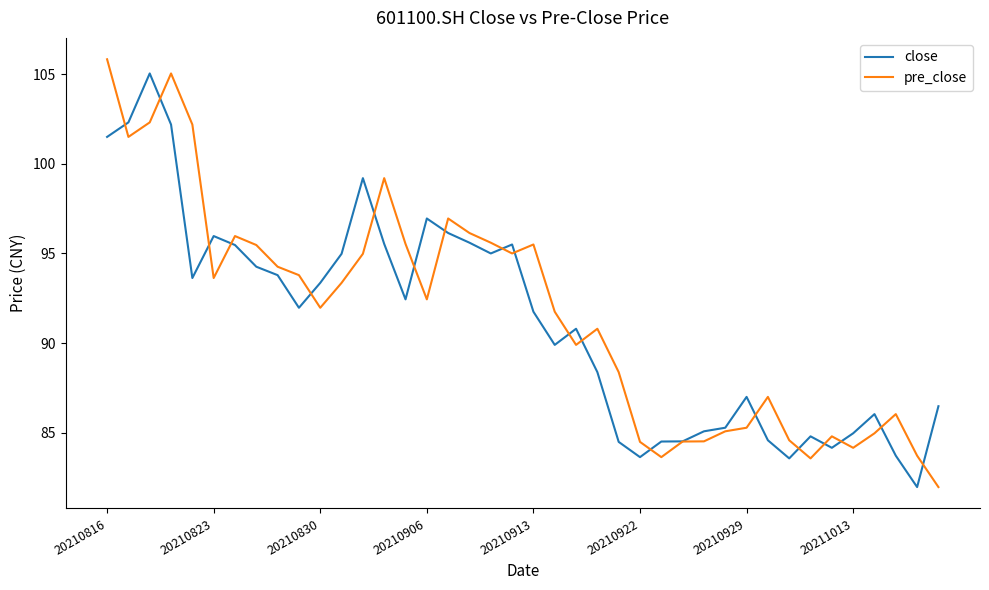

What is the highest value of the pre_close series?

105.8